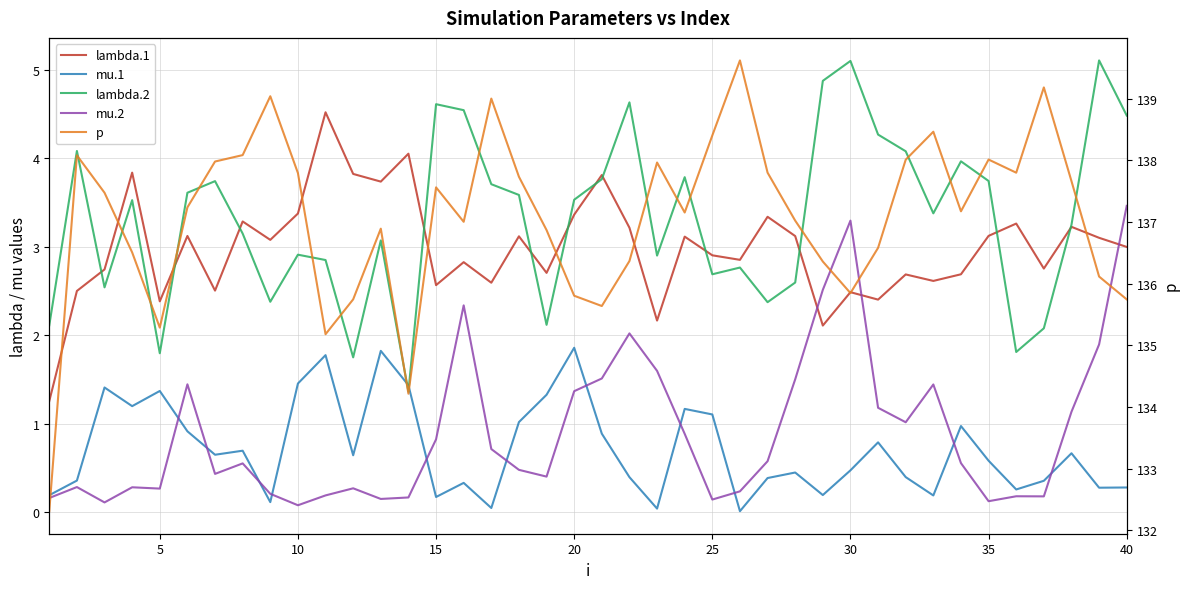

Is it true that lambda.2 equals 3.9 at 27?

False